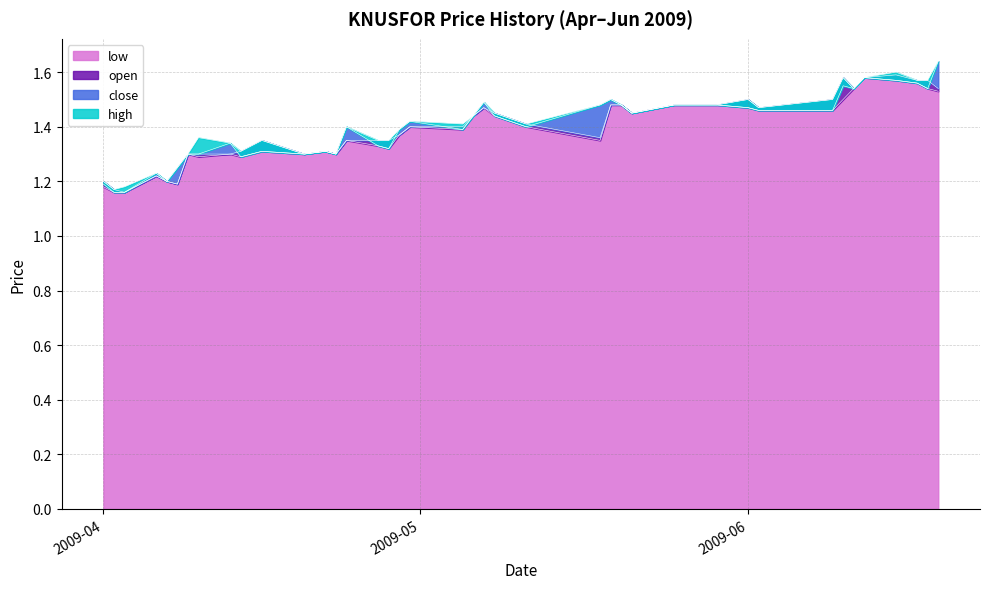

How many lines are shown in the chart?

4